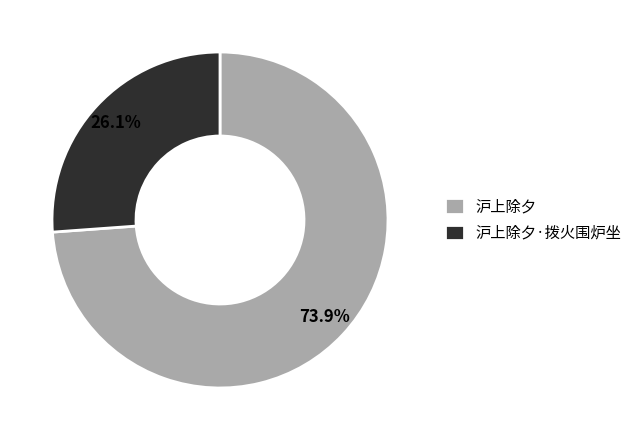

Count the number of slices in the pie.

2